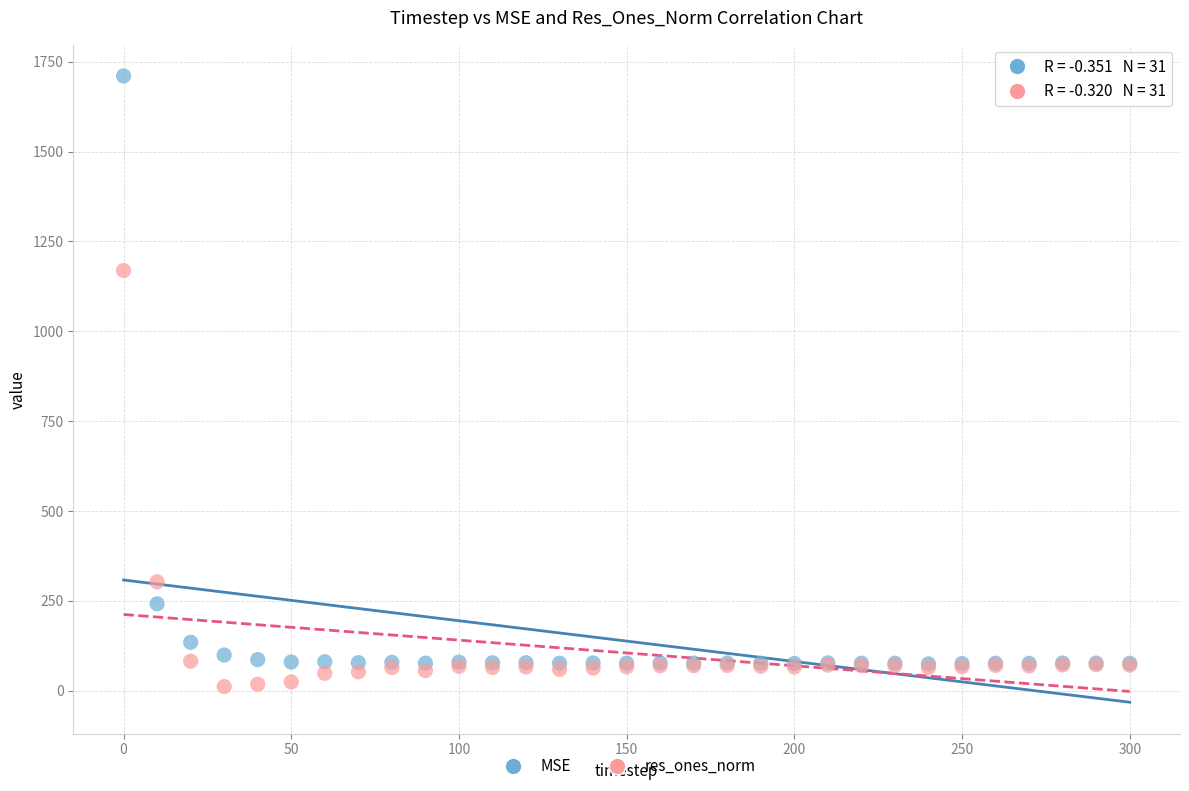

Which series contains the highest Y value?

MSE